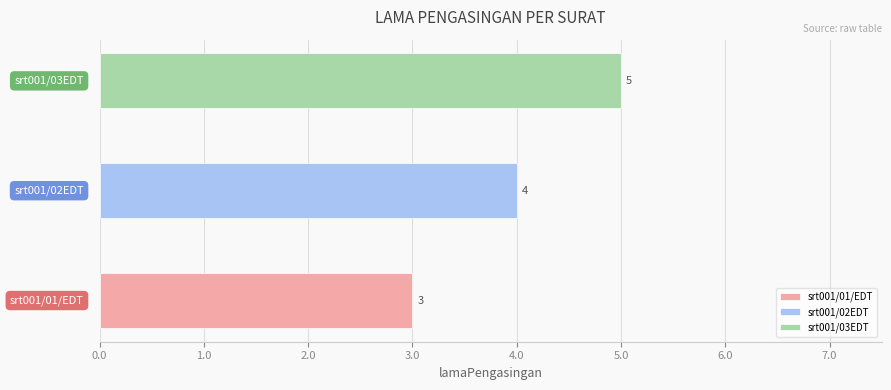

How many bars are there in total?

3